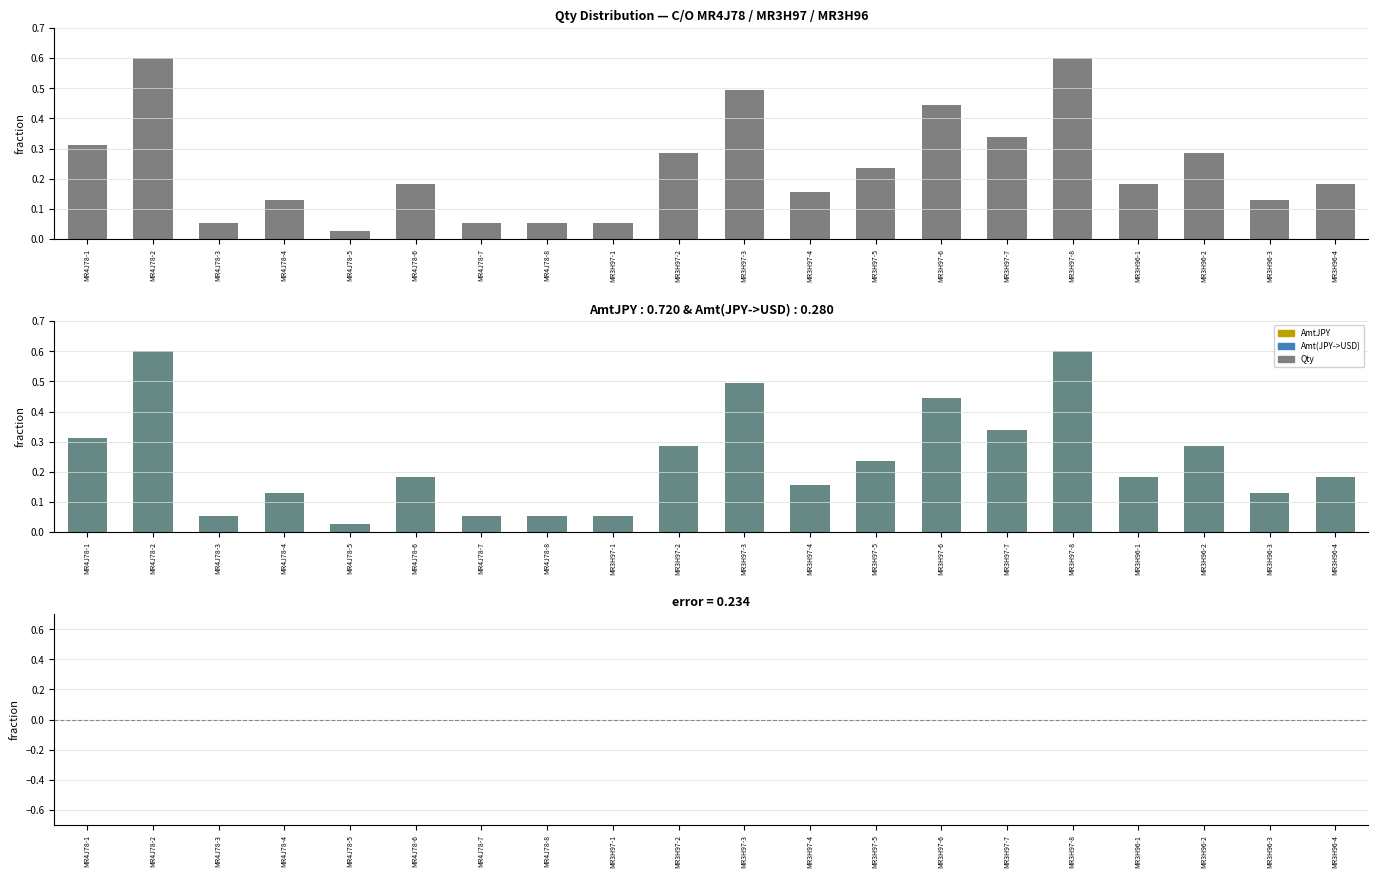

Which series changed the most between MR3H97-1 and MR3H97-4?

Qty